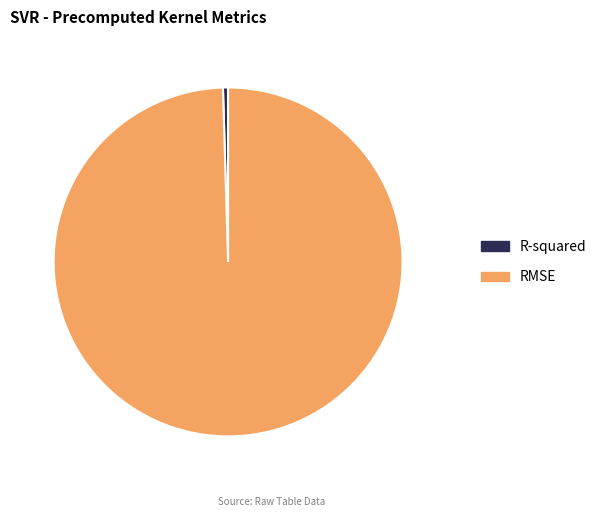

Combined, do R-squared and RMSE account for over 50%?

Yes